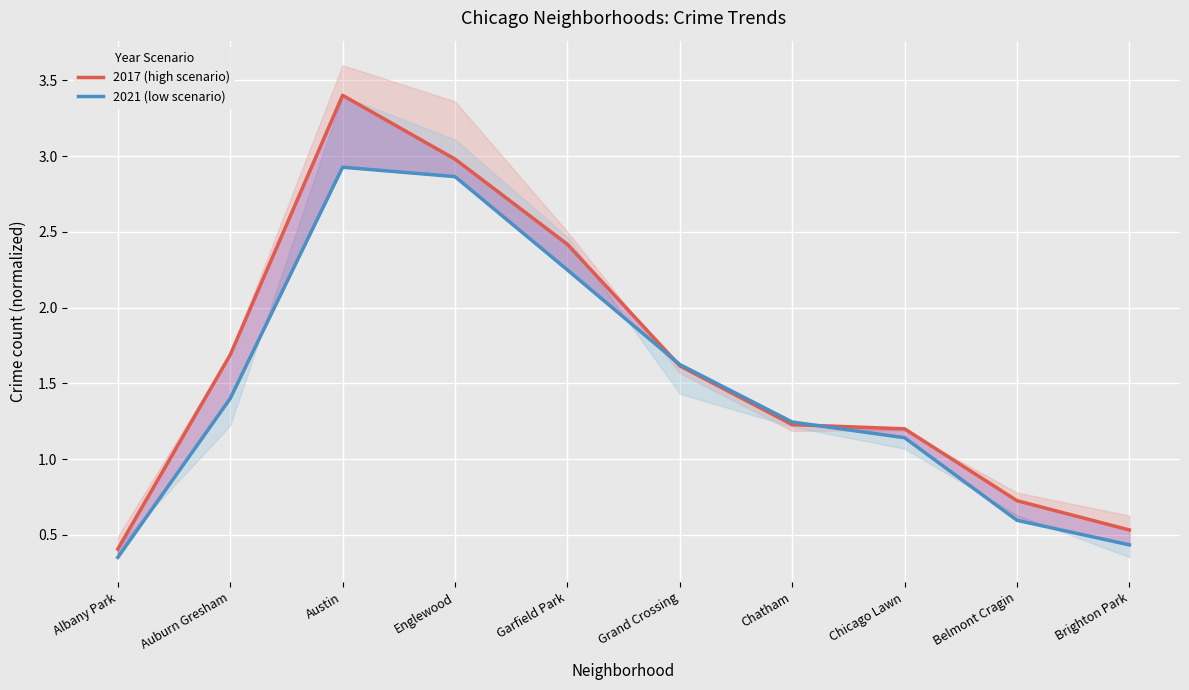

How many data points in 2017 (high scenario) are less than 1?

3